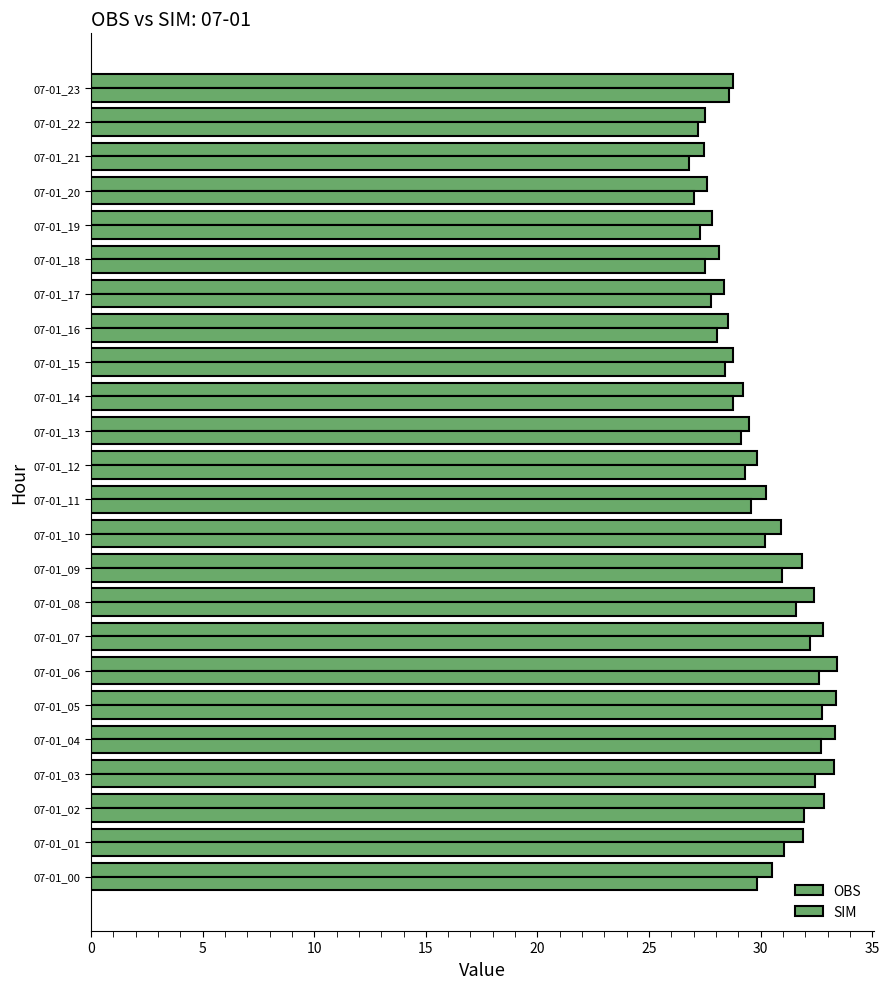

What is the average value of the OBS series?

30.3